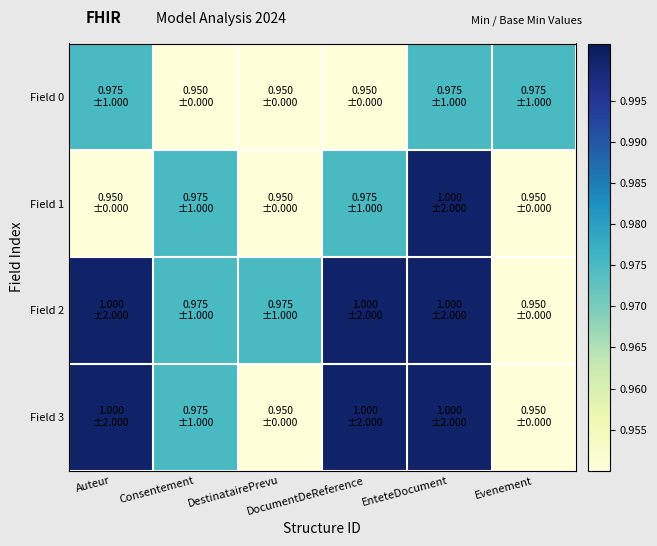

Which series has the widest spread of values?

Field 1